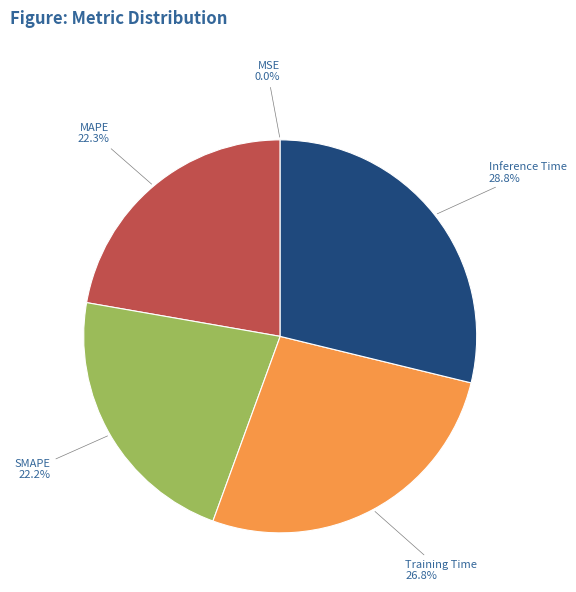

What portion of the pie excludes Inference Time?

71.2%